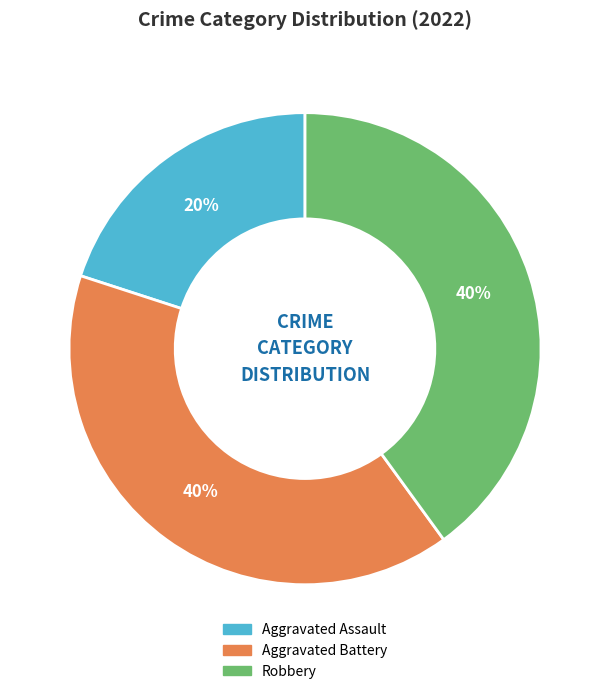

Do Aggravated Assault and Robbery together represent more than half of the pie?

Yes